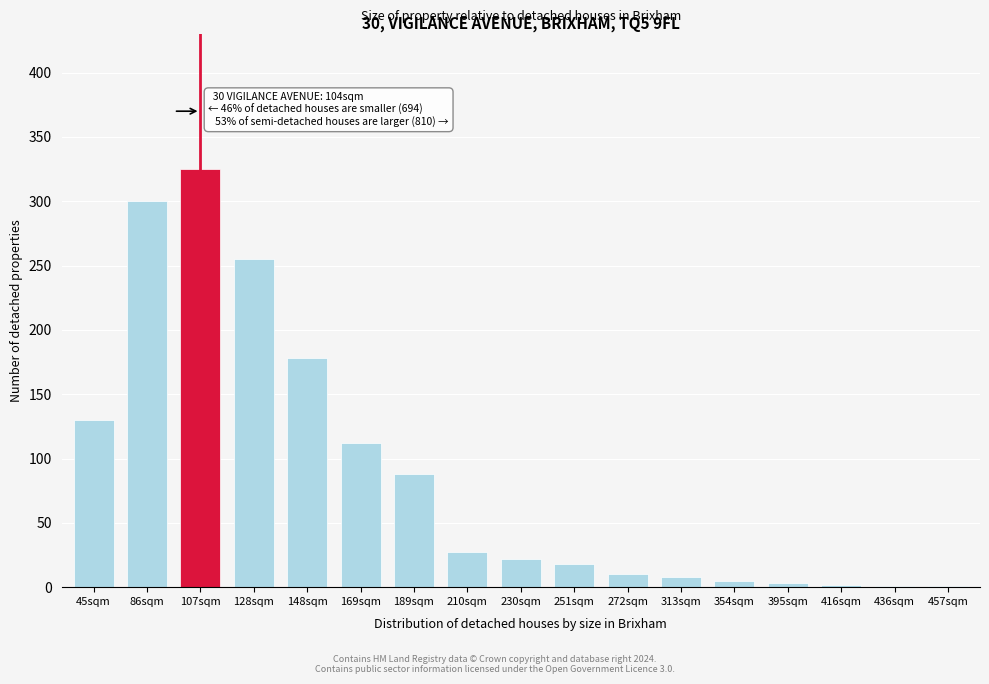

True or false: the data shows 325 at 107sqm.

True